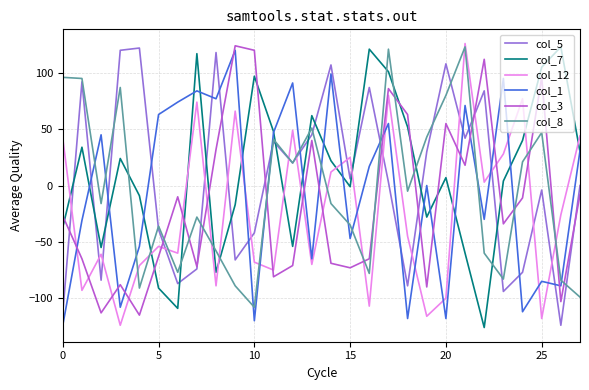

True or false: col_8 and col_3 cross at least once.

True